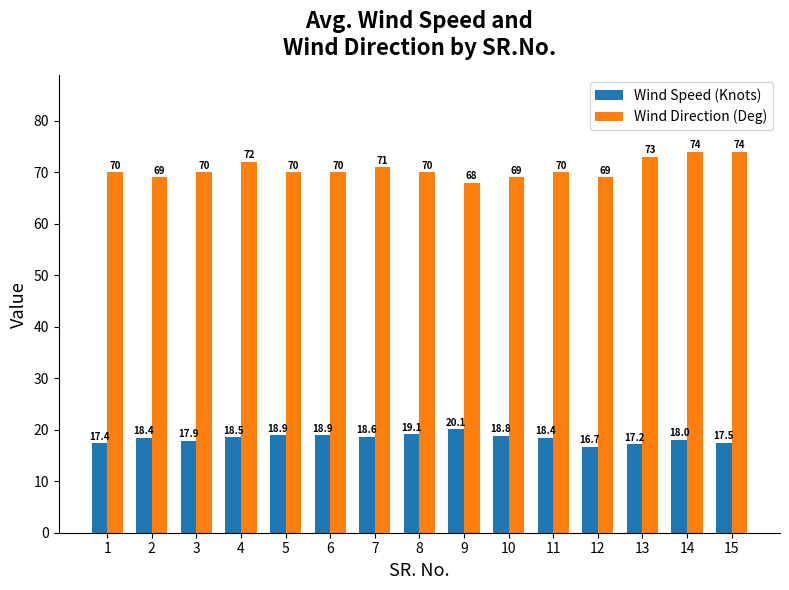

Which series has the widest spread of values?

Wind Direction (Deg)